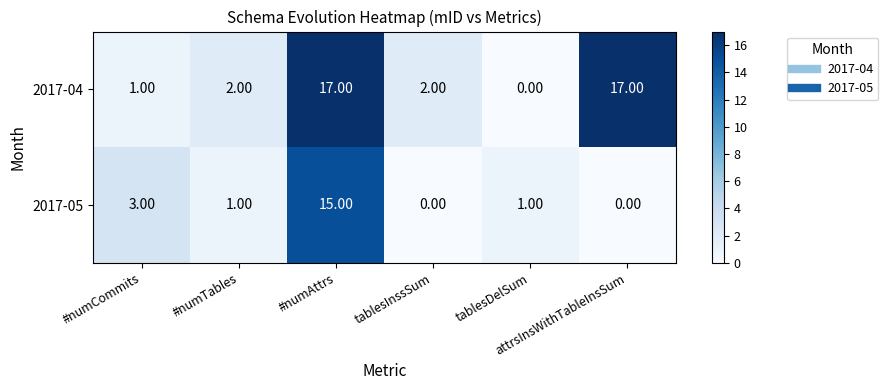

Which series has the largest total across all categories?

2017-04